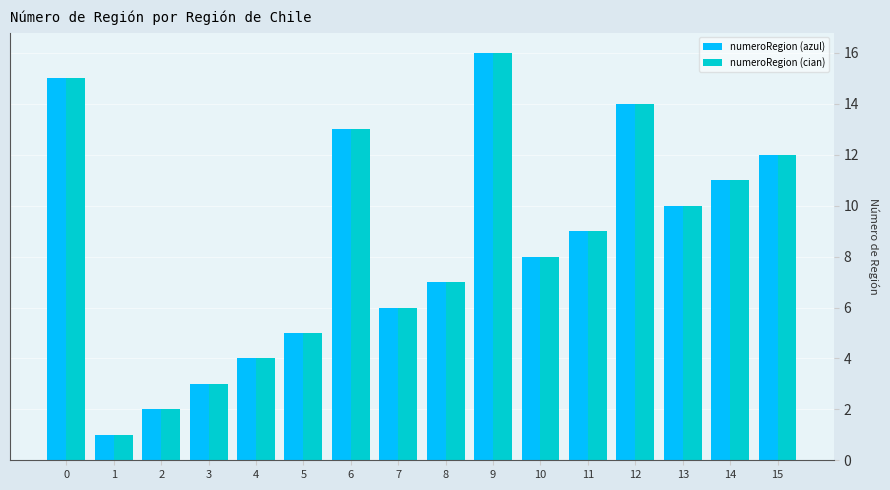

At which label is numeroRegion (cian) closest to 8?

10